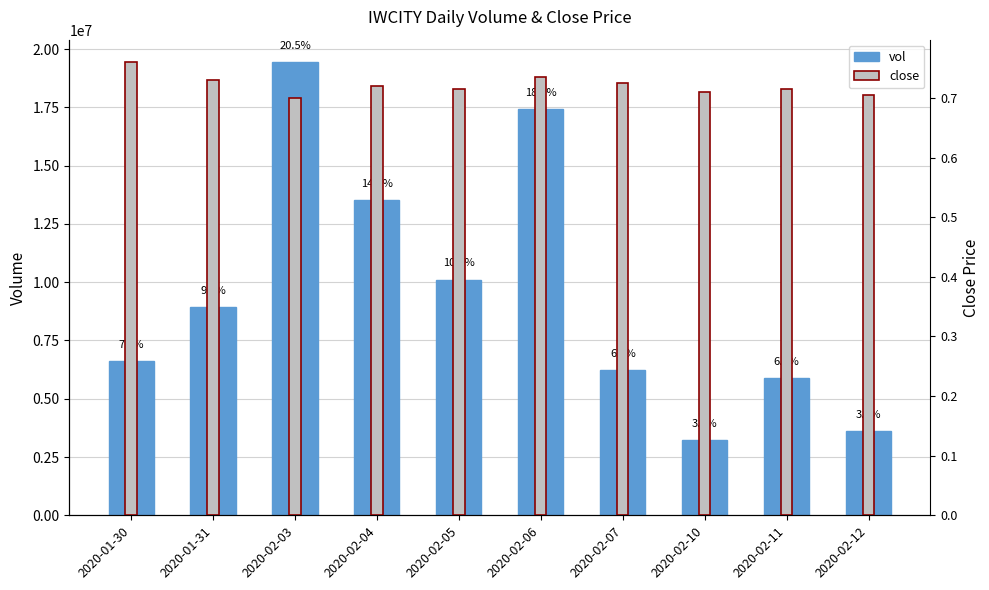

What is the lowest value of the vol series?

3228800.0